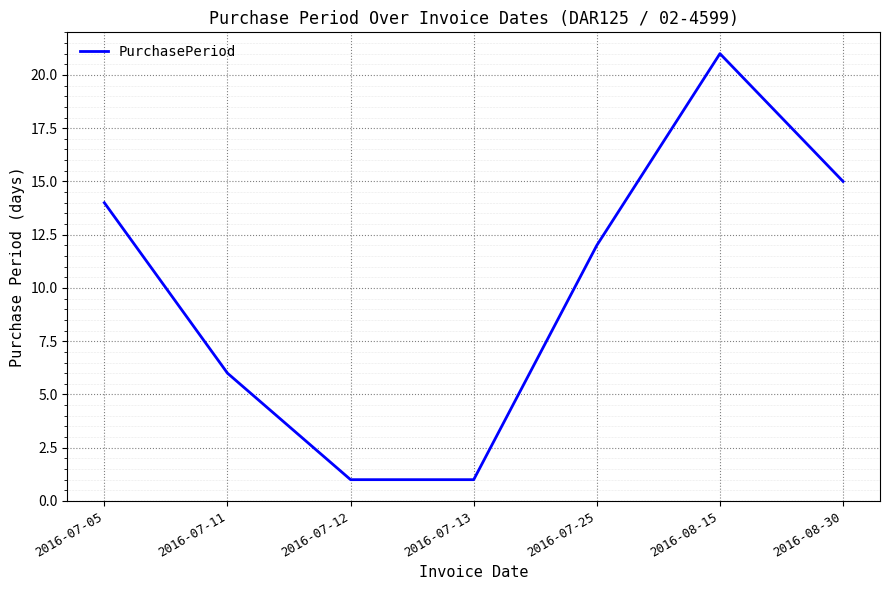

The chart shows a value of 9 at 2016-07-05. True or false?

False